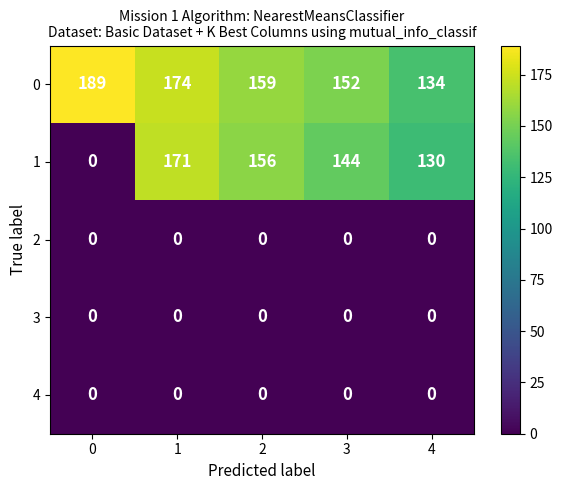

Is it true that 0 equals 159 at 2?

True